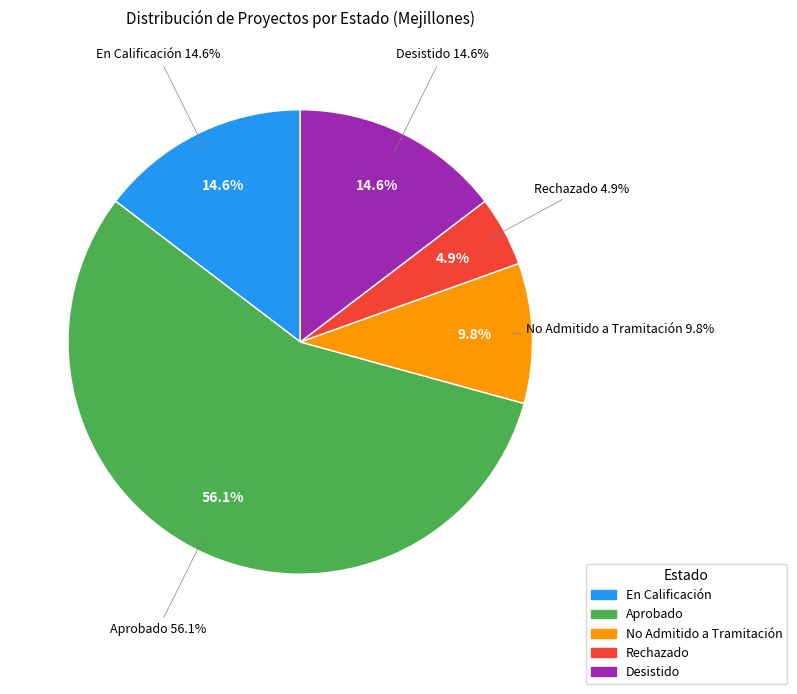

Which has a higher value, Aprobado or Desistido?

Aprobado